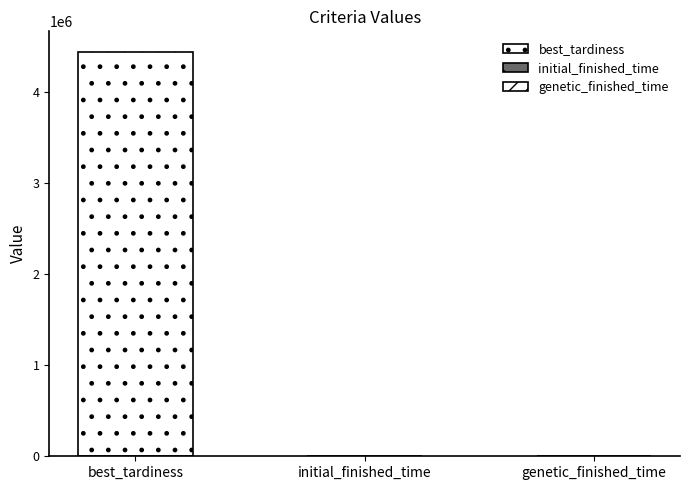

List the labels in order of value, smallest first.

initial_finished_time, genetic_finished_time, best_tardiness